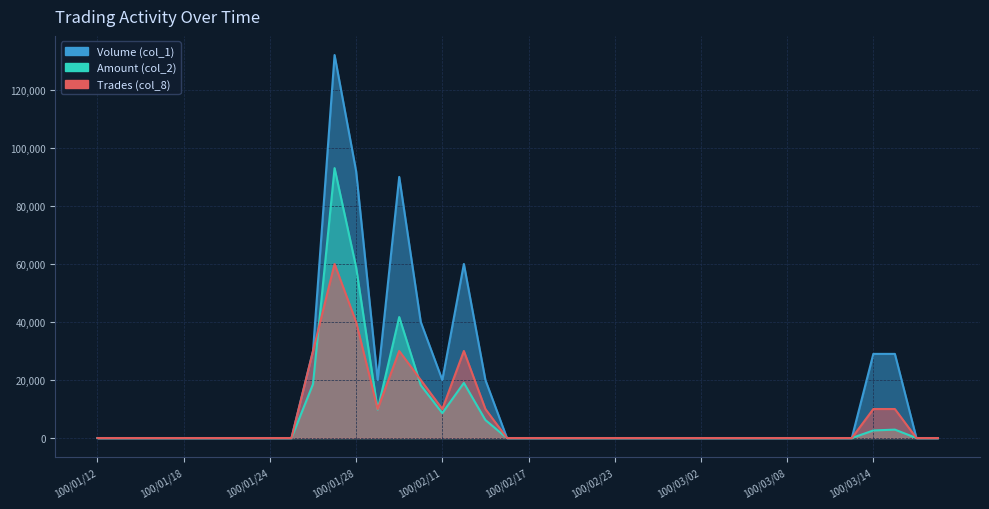

Which has a higher value, 100/02/15 or 100/01/28?

100/01/28